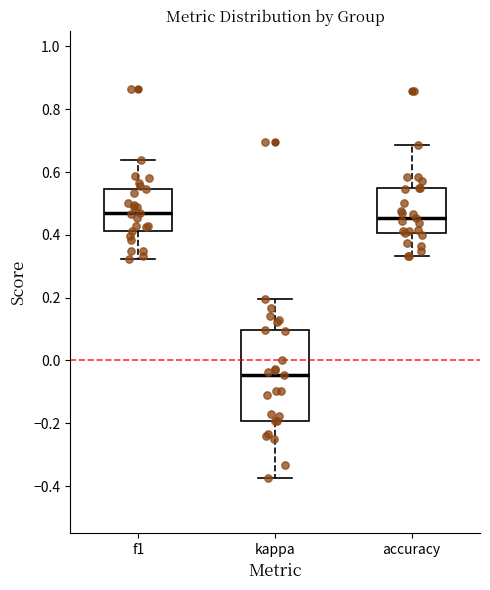

Which box has the lowest median line?

kappa